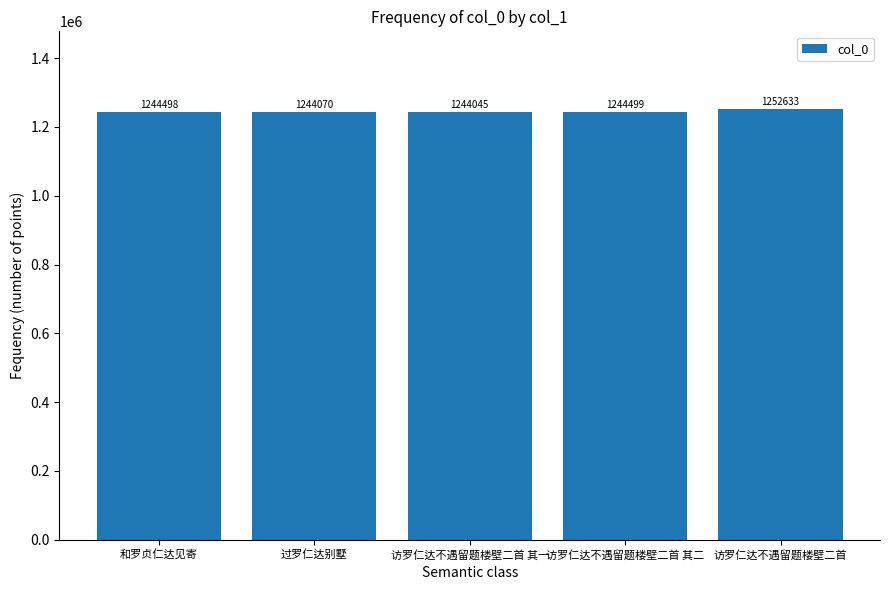

What is the greatest value displayed?

1252633